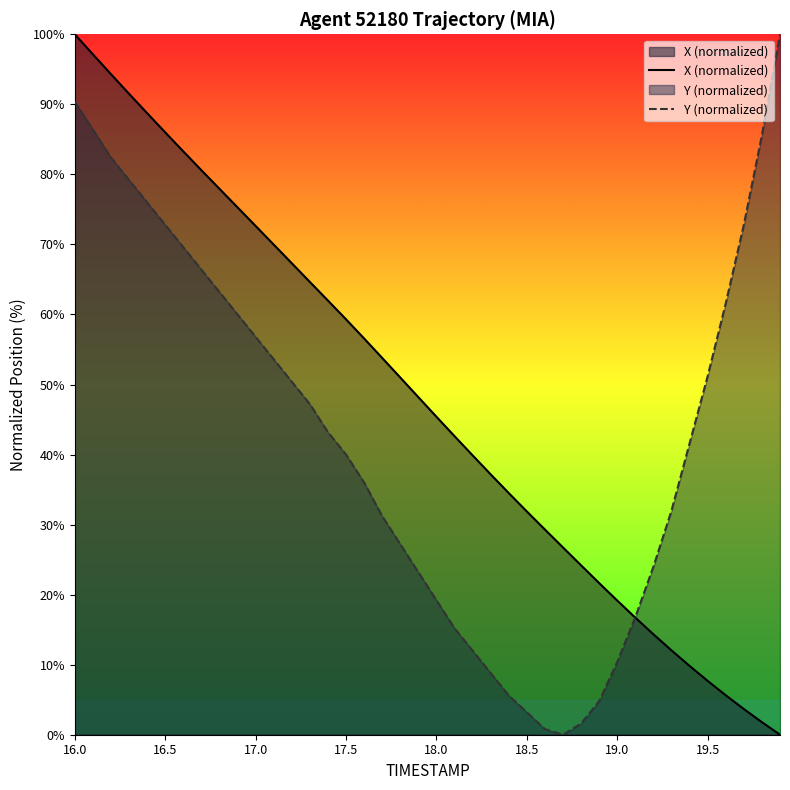

List the series in order of their overall mean, lowest first.

Y (normalized), X (normalized)